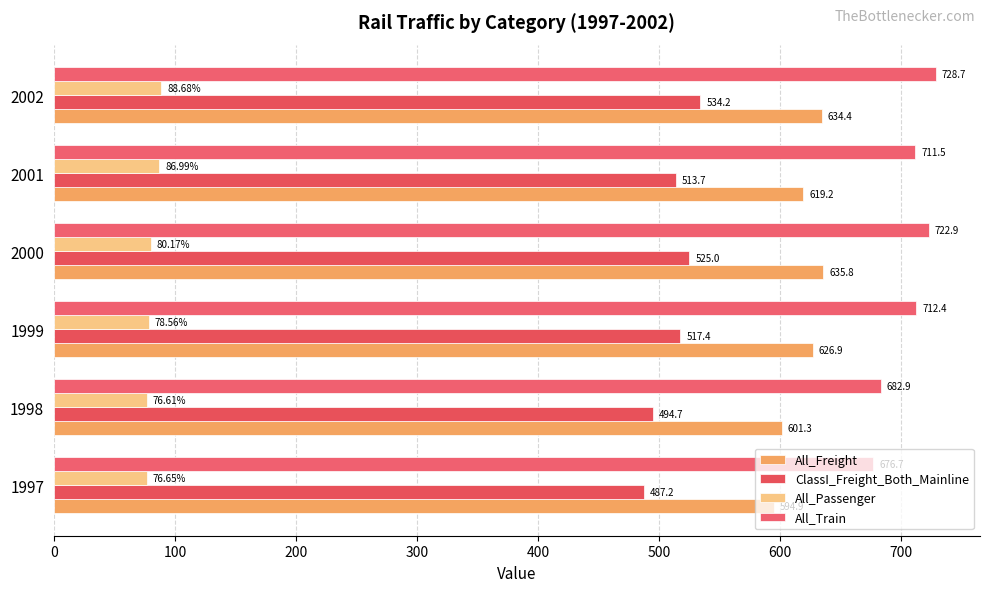

List the series in order of their peak value, lowest first.

All_Passenger, ClassI_Freight_Both_Mainline, All_Freight, All_Train